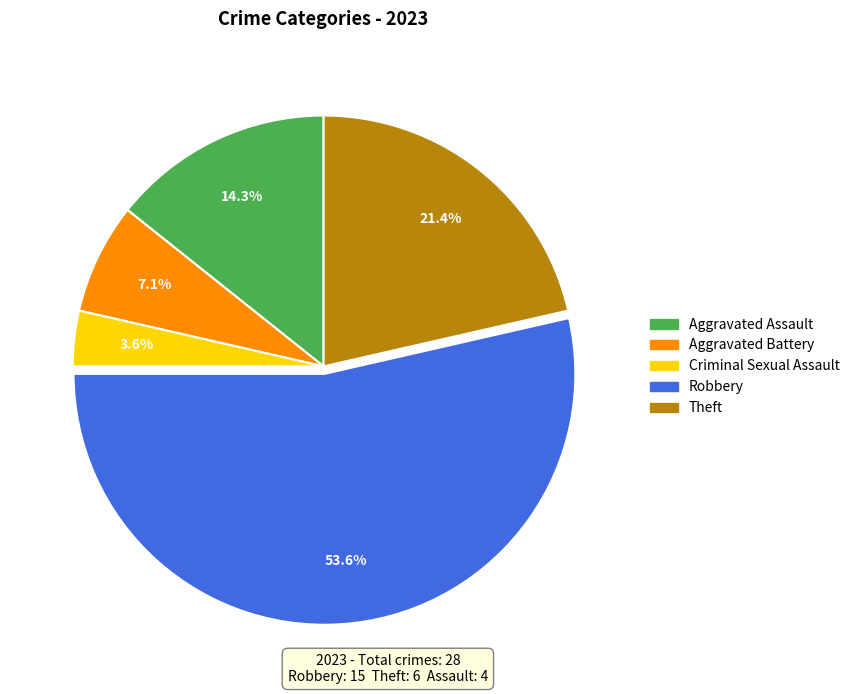

Between Robbery and Aggravated Assault, which is larger?

Robbery